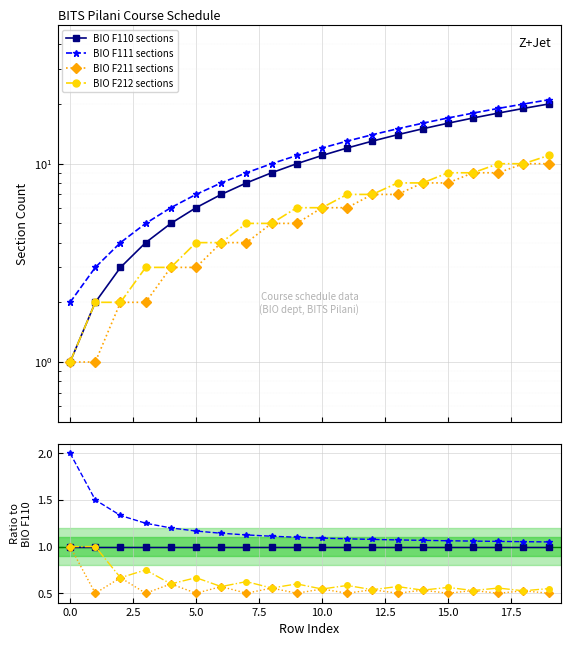

At 19, list the series in order from largest to smallest.

BIO F111 sections, BIO F110 sections, BIO F212 sections, BIO F211 sections